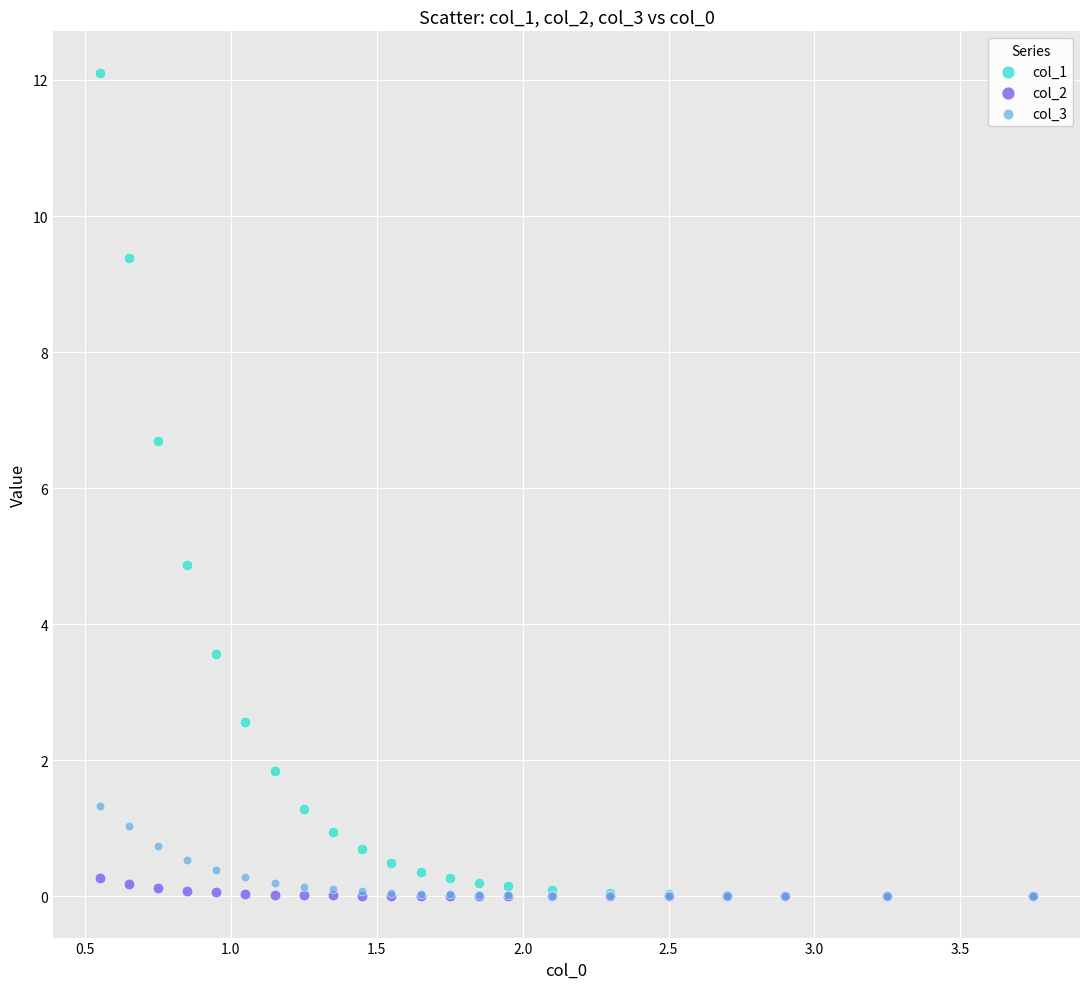

Which series has the largest Y range (max minus min)?

col_1